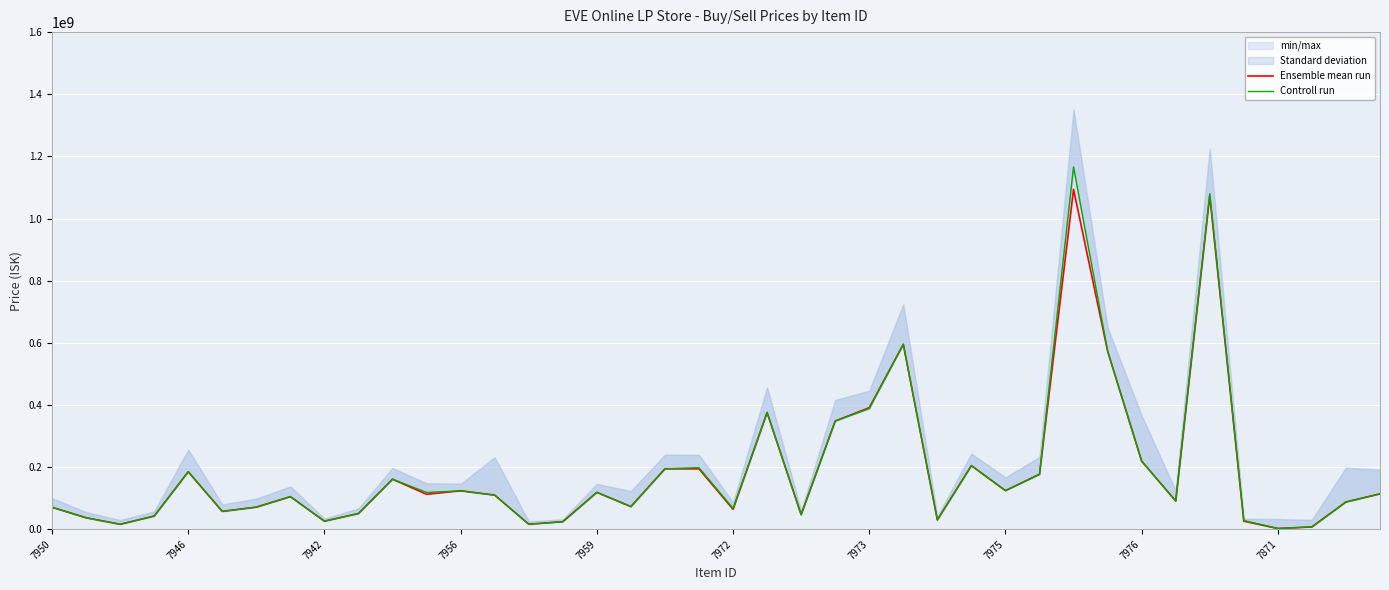

At how many categories does at least one series exceed 866771373?

2